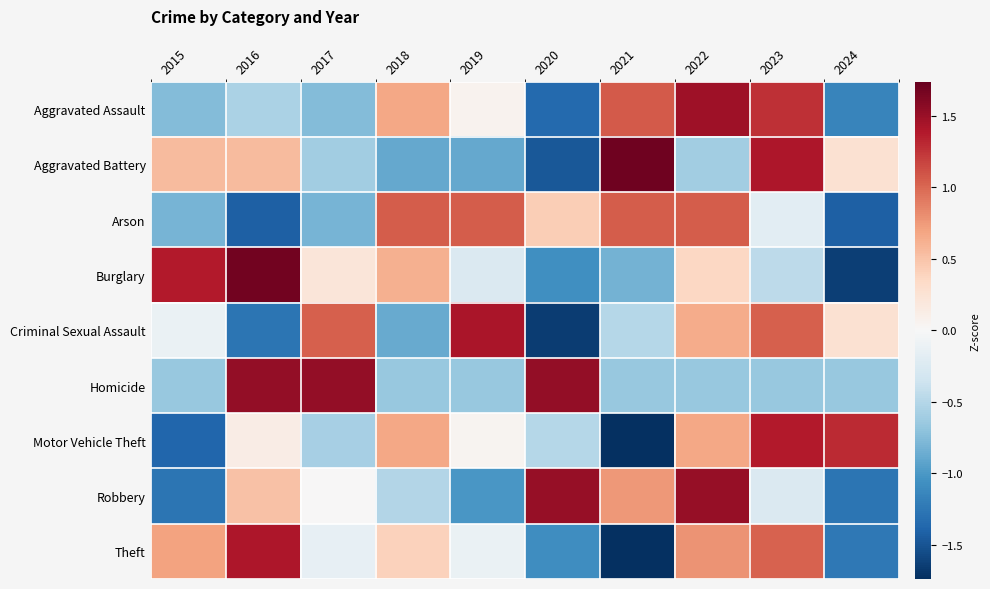

Reading right to left, list all the values displayed in this chart.

Aggravated Assault: 2024=-1.2	2023=1.3	2022=1.5	2021=1.1	2020=-1.4	2019=0.1	2018=0.7	2017=-0.7	2016=-0.5	2015=-0.7
Aggravated Battery: 2024=0.3	2023=1.4	2022=-0.6	2021=1.7	2020=-1.5	2019=-0.9	2018=-0.9	2017=-0.6	2016=0.5	2015=0.5
Arson: 2024=-1.4	2023=-0.2	2022=1.1	2021=1.1	2020=0.4	2019=1.1	2018=1.1	2017=-0.8	2016=-1.4	2015=-0.8
Burglary: 2024=-1.6	2023=-0.5	2022=0.4	2021=-0.8	2020=-1.1	2019=-0.3	2018=0.6	2017=0.2	2016=1.7	2015=1.4
Criminal Sexual Assault: 2024=0.3	2023=1.0	2022=0.7	2021=-0.5	2020=-1.6	2019=1.4	2018=-0.9	2017=1.0	2016=-1.3	2015=-0.1
Homicide: 2024=-0.7	2023=-0.7	2022=-0.7	2021=-0.7	2020=1.5	2019=-0.7	2018=-0.7	2017=1.5	2016=1.5	2015=-0.7
Motor Vehicle Theft: 2024=1.3	2023=1.4	2022=0.7	2021=-1.7	2020=-0.5	2019=0.0	2018=0.7	2017=-0.6	2016=0.1	2015=-1.4
Robbery: 2024=-1.3	2023=-0.3	2022=1.5	2021=0.8	2020=1.5	2019=-1.0	2018=-0.5	2017=0.0	2016=0.5	2015=-1.3
Theft: 2024=-1.2	2023=1.0	2022=0.8	2021=-1.7	2020=-1.1	2019=-0.1	2018=0.4	2017=-0.1	2016=1.4	2015=0.7